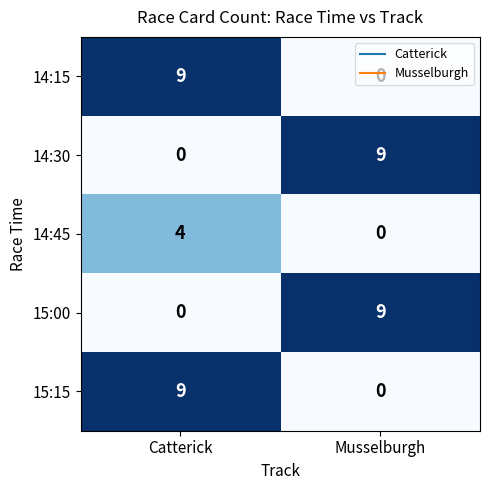

What is the spread (max minus min) of values at Musselburgh?

9